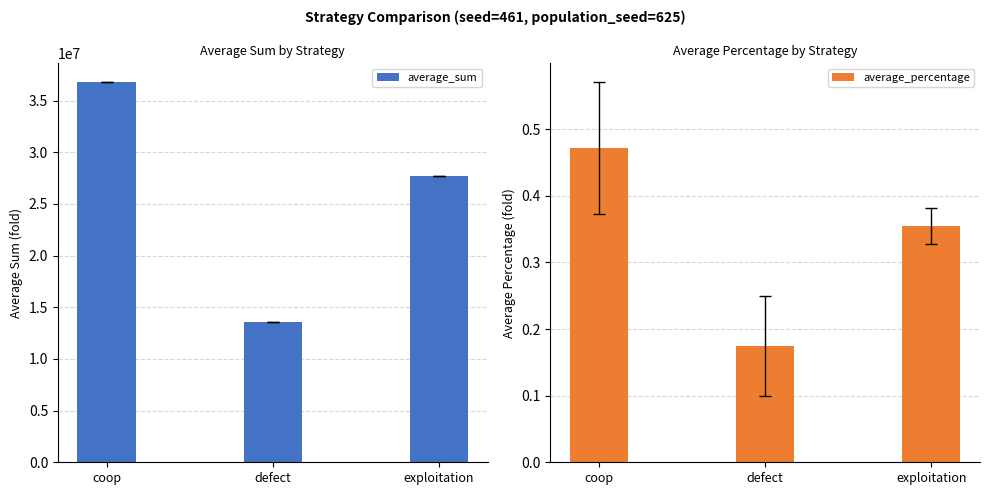

What is the maximum value for average_percentage?

0.5